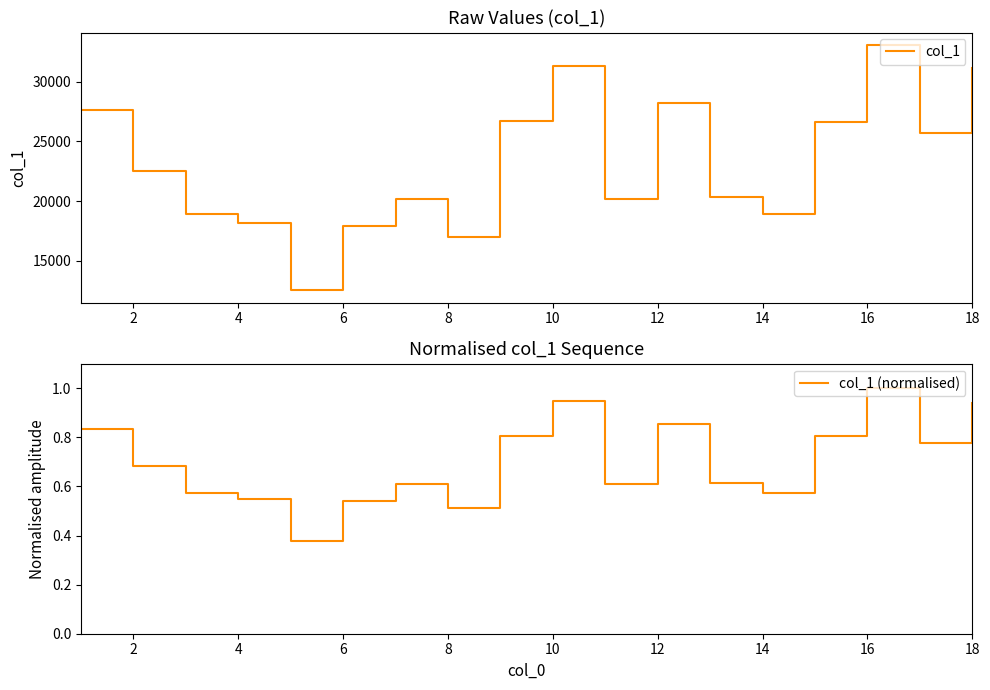

What is the highest value of the col_1 series?

33094